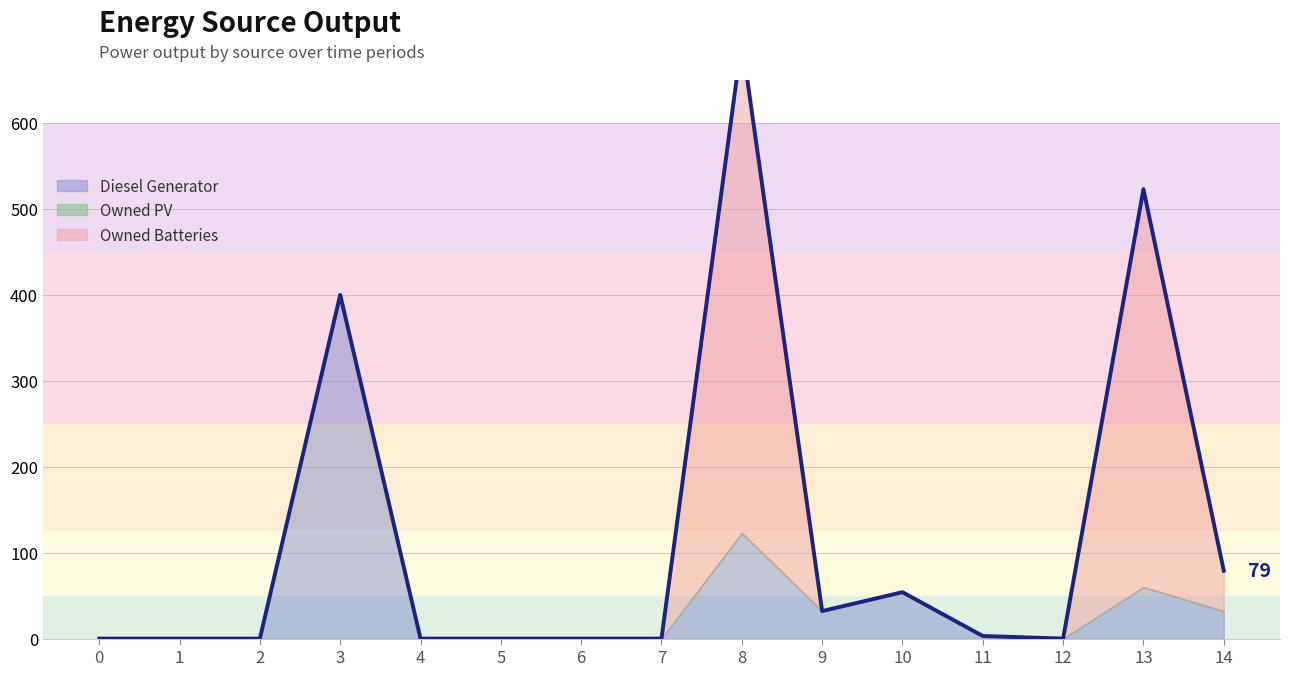

List the series in order of their peak value, lowest first.

Owned PV, Diesel Generator, Owned Batteries